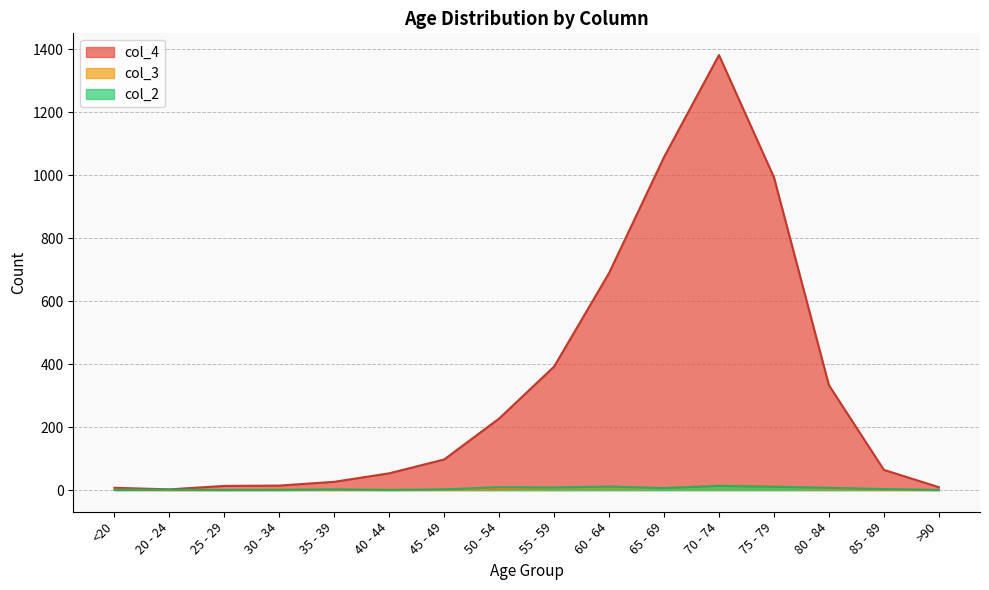

Does the chart display data point markers on the line(s)?

No